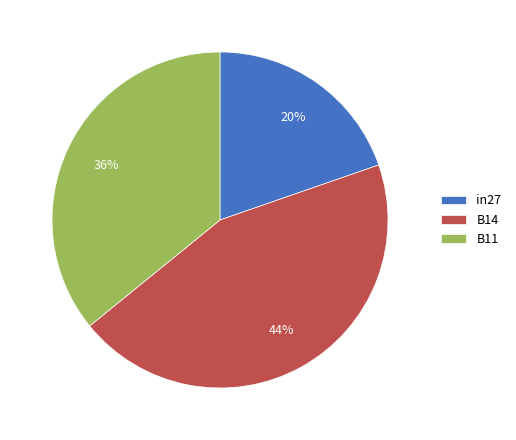

What percentage is the in27 slice, to the nearest percent?

20%